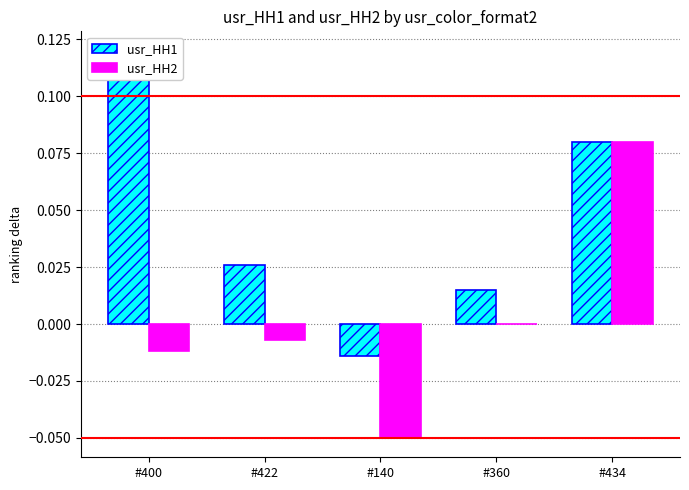

Is it true that usr_HH1 equals 0.1 at #434?

True